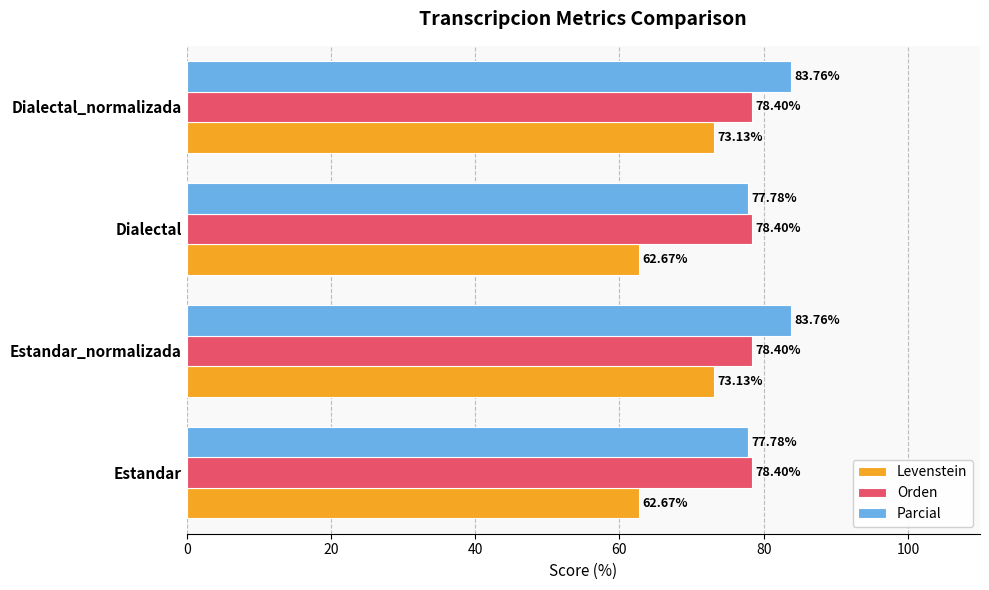

Which series has the largest total across all categories?

Parcial